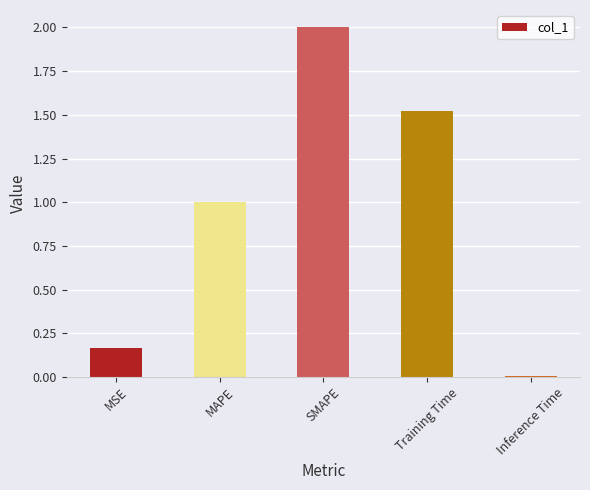

List the labels in order of value, largest first.

SMAPE, Training Time, MAPE, MSE, Inference Time